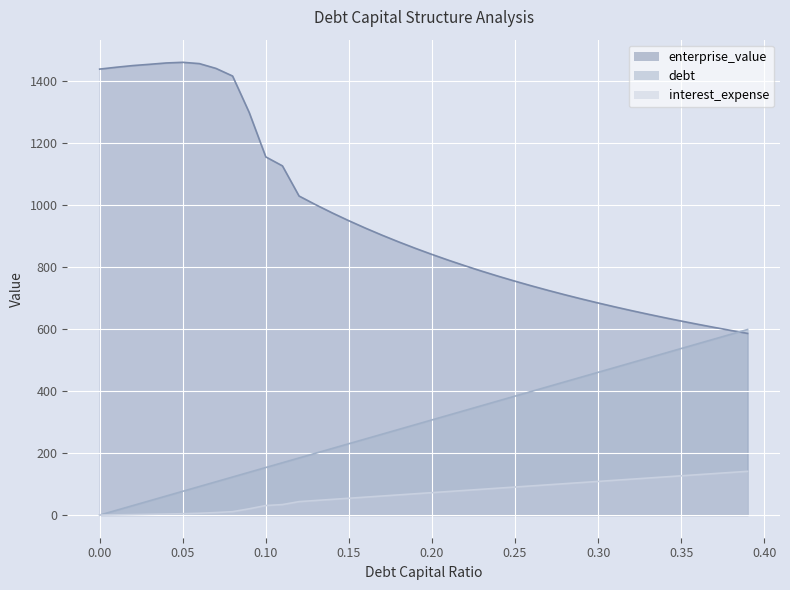

Rank the series by their maximum value, from highest to lowest.

enterprise_value, debt_capital, debt